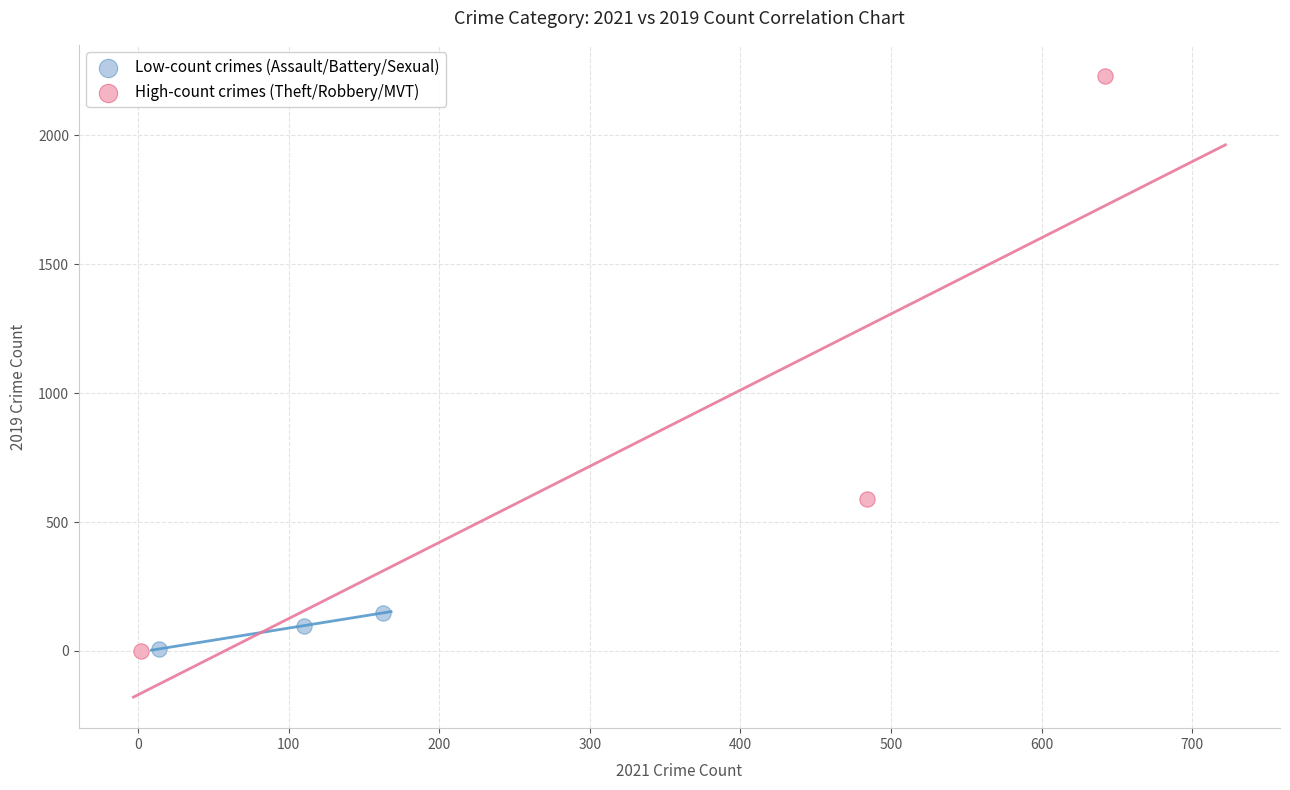

Which series contains the highest Y value?

High-count crimes (Theft/Robbery/MVT)